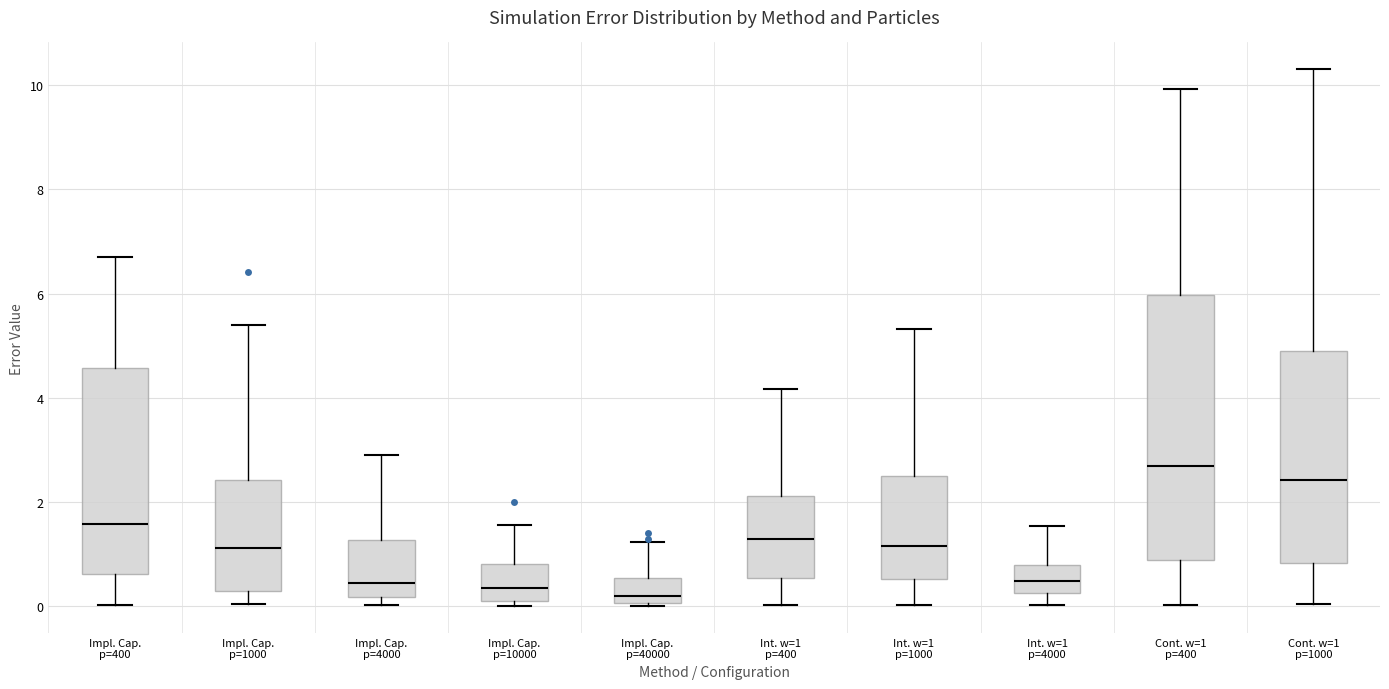

Reading left to right, read every box against the y-axis: the position of its median line, the range the box covers, and the ends of its whiskers. The values are not printed on the chart, so give them approximately, as read against the axis.

Impl. Cap. p=400: median 1.6, box 0.6 to 4.6, whiskers 0.0 to 6.8
Impl. Cap. p=1000: median 1.2, box 0.2 to 2.4, whiskers 0.0 to 5.4
Impl. Cap. p=4000: median 0.4, box 0.2 to 1.2, whiskers 0.0 to 2.8
Impl. Cap. p=10000: median 0.4, box 0.0 to 0.8, whiskers 0.0 (just below the box's lower edge) to 1.6
Impl. Cap. p=40000: median 0.2, box 0.0 to 0.6, whiskers 0.0 to 1.2
Int. w=1 p=400: median 1.2, box 0.6 to 2.2, whiskers 0.0 to 4.2
Int. w=1 p=1000: median 1.2, box 0.6 to 2.4, whiskers 0.0 to 5.4
Int. w=1 p=4000: median 0.4, box 0.2 to 0.8, whiskers 0.0 to 1.6
Cont. w=1 p=400: median 2.6, box 0.8 to 6.0, whiskers 0.0 to 10.0
Cont. w=1 p=1000: median 2.4, box 0.8 to 4.8, whiskers 0.0 to 10.4